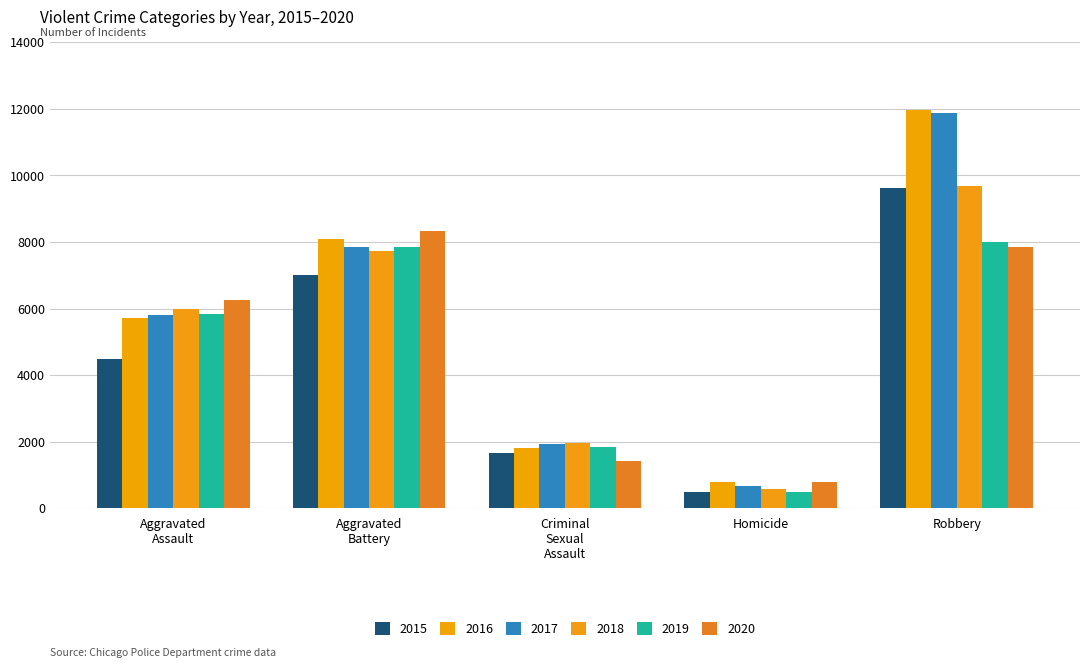

How many distinct data groups are displayed?

6